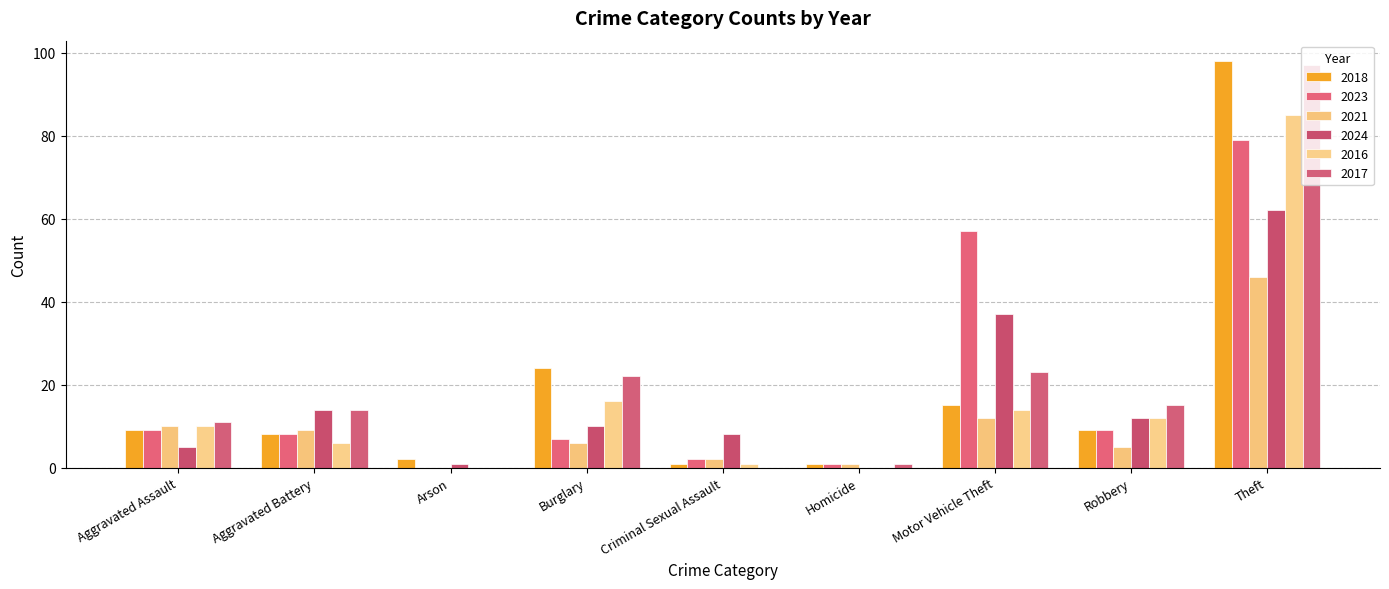

How many series are shown in this chart?

6